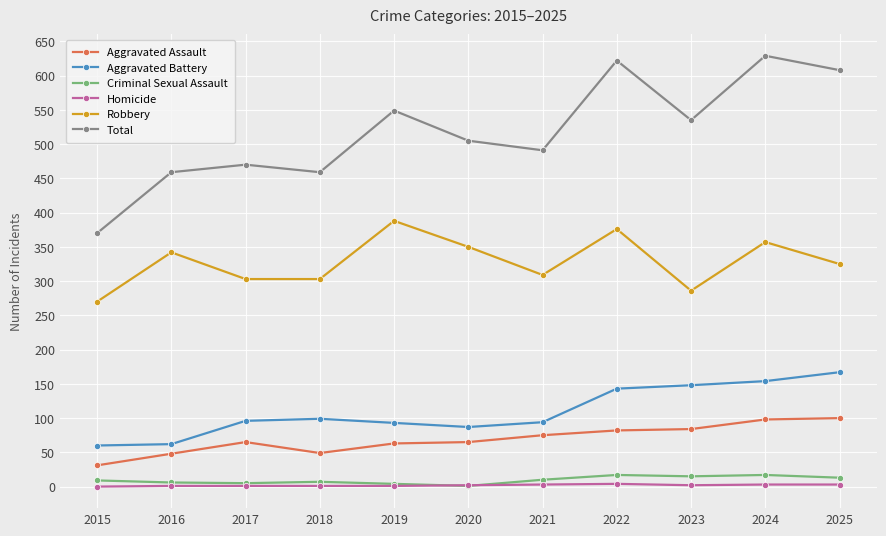

Where does the Robbery series first go above 325?

2016